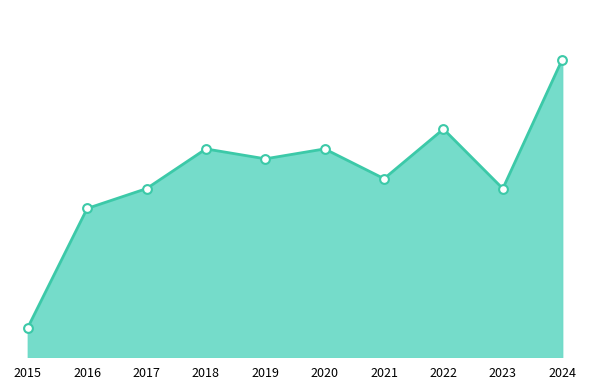

Between 2016 and 2021, which is larger?

2021